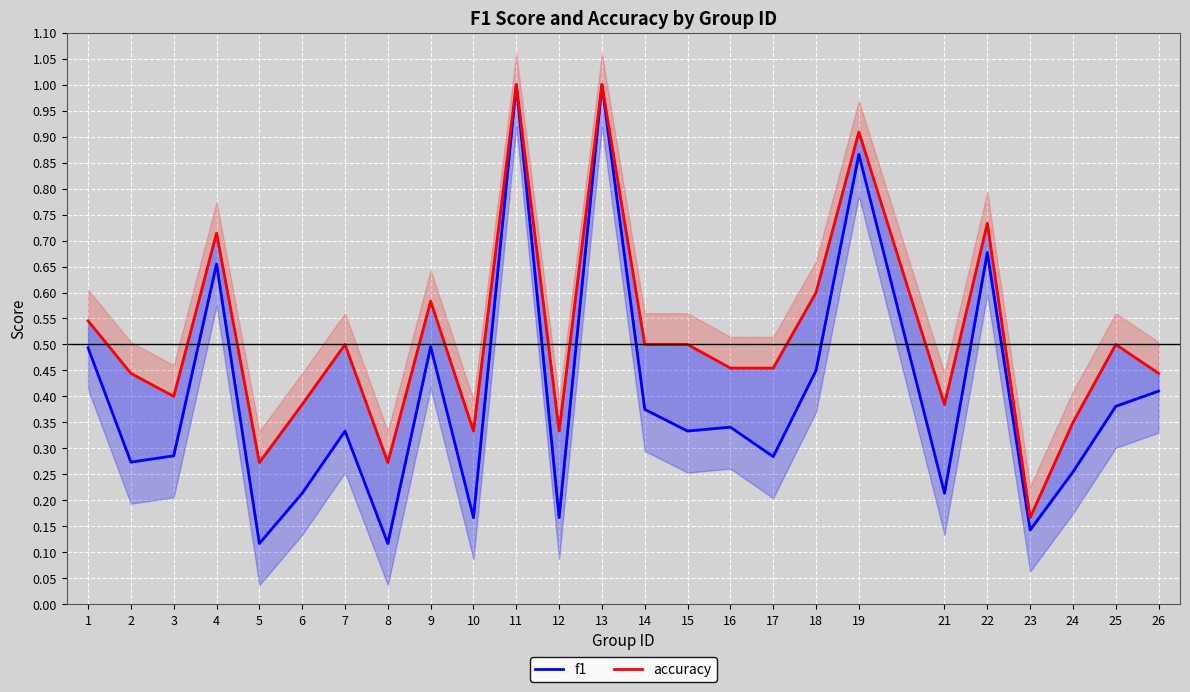

Where is the first local maximum for accuracy?

4